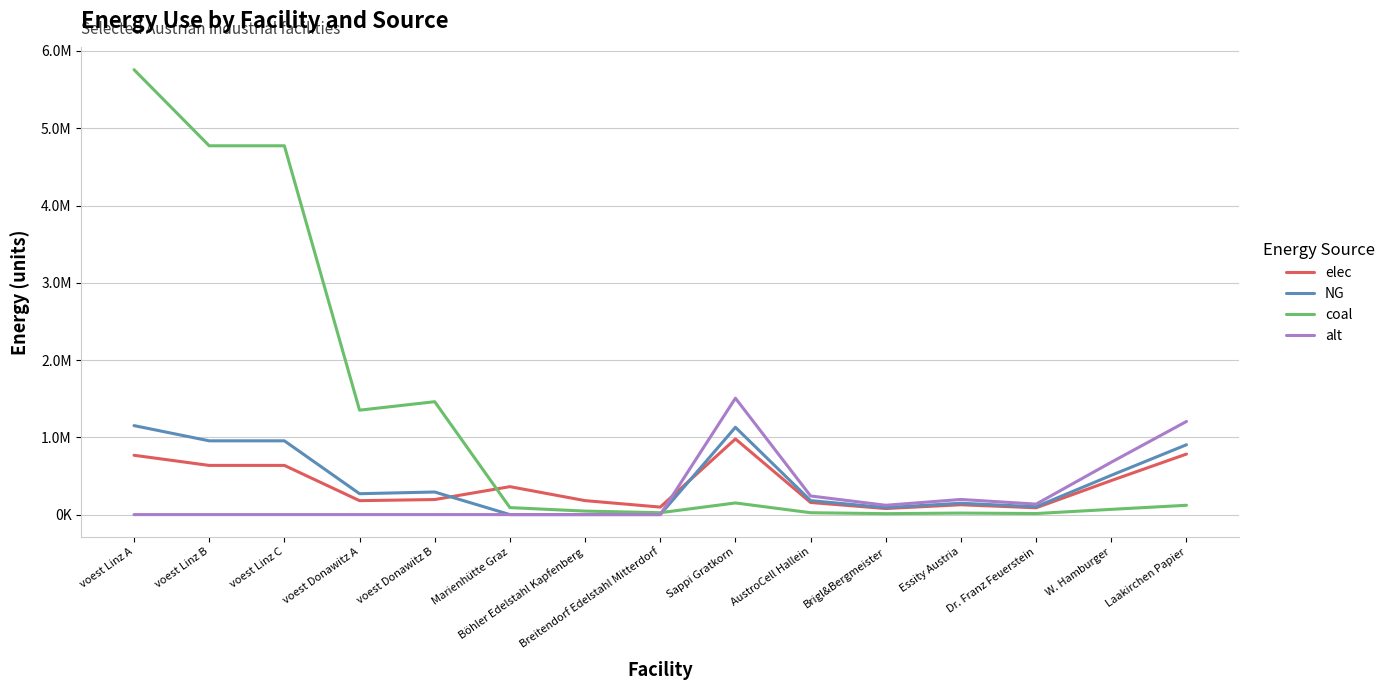

What is the total value across all series at Dr. Franz Feuerstein?

338926.8